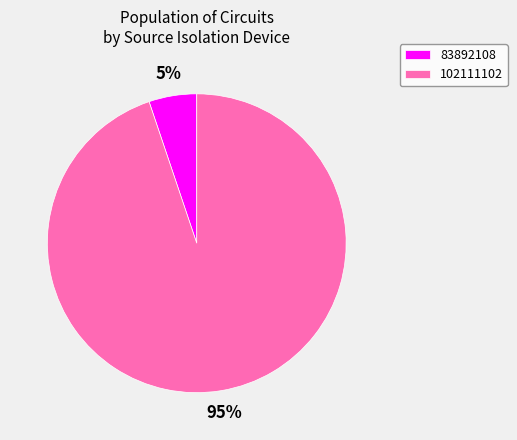

Is it true that 83892108 is 5% of the pie?

True